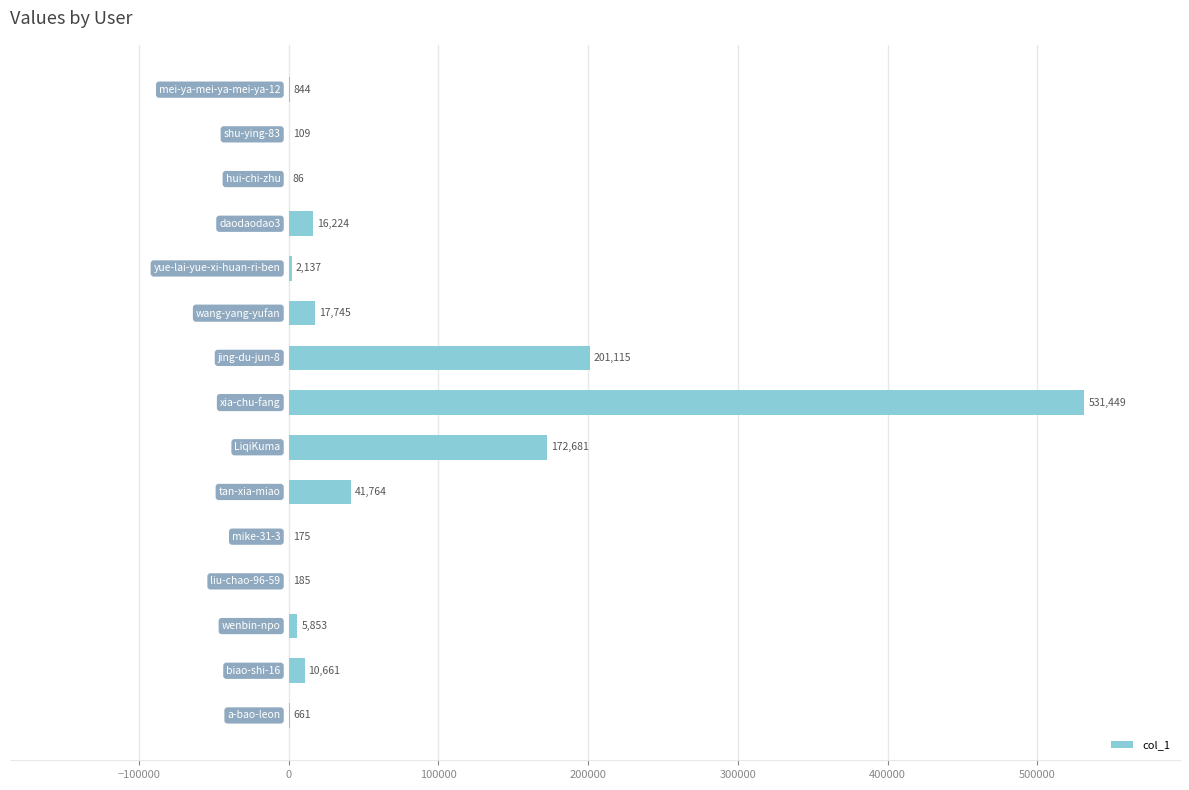

What is the greatest value displayed?

531449